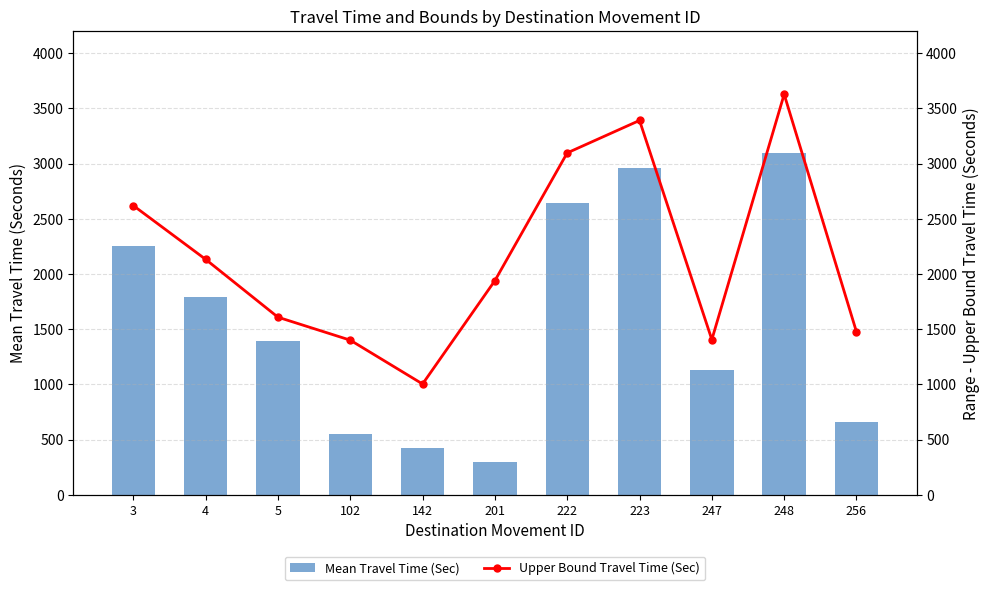

At which category is the sum across all series the highest?

248